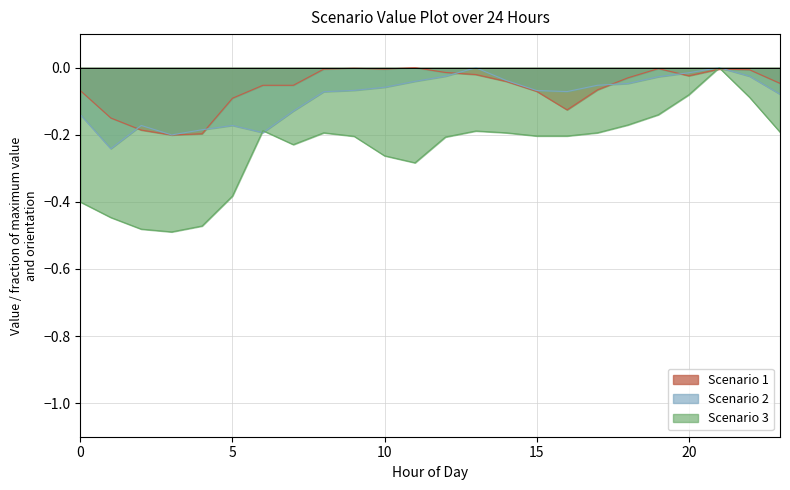

How many negative values does the Scenario 3 series have?

23